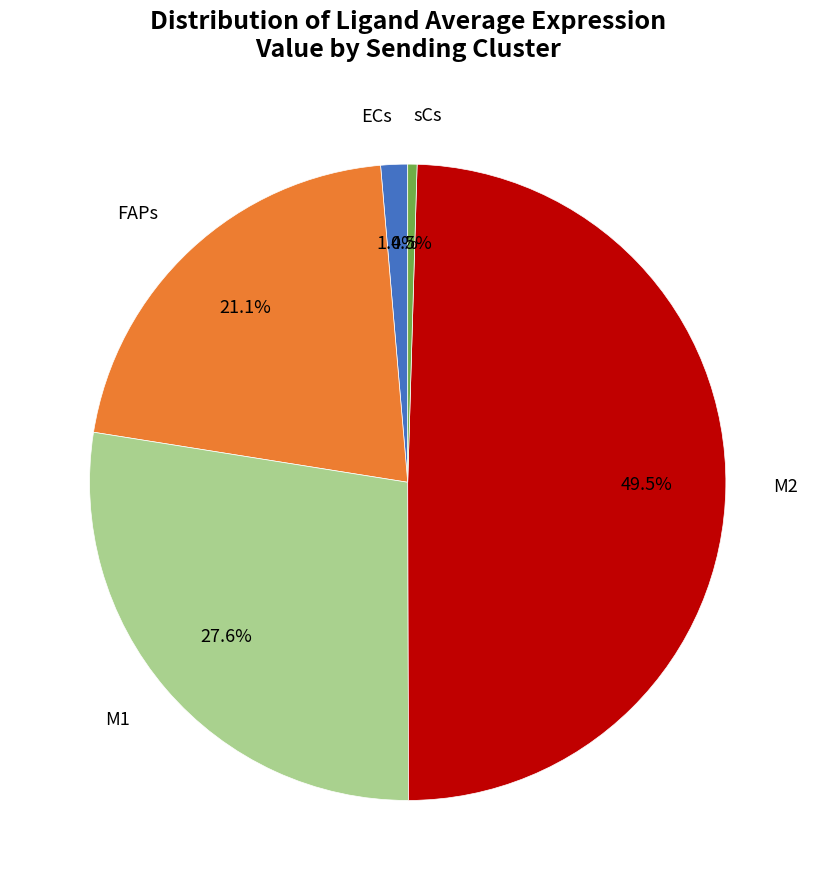

Is there a majority slice in this chart?

No